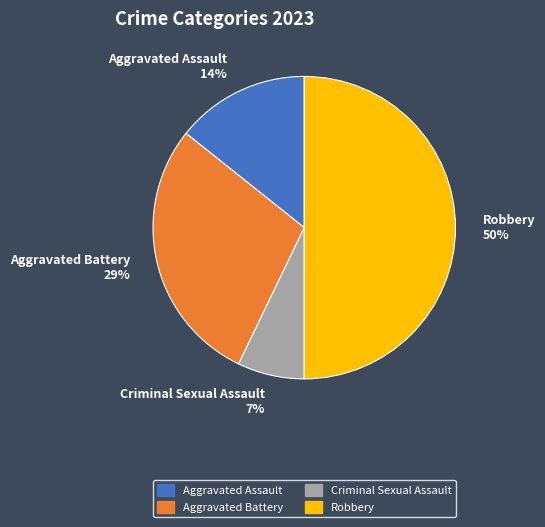

What percentage is the Criminal Sexual Assault slice, to the nearest percent?

7%